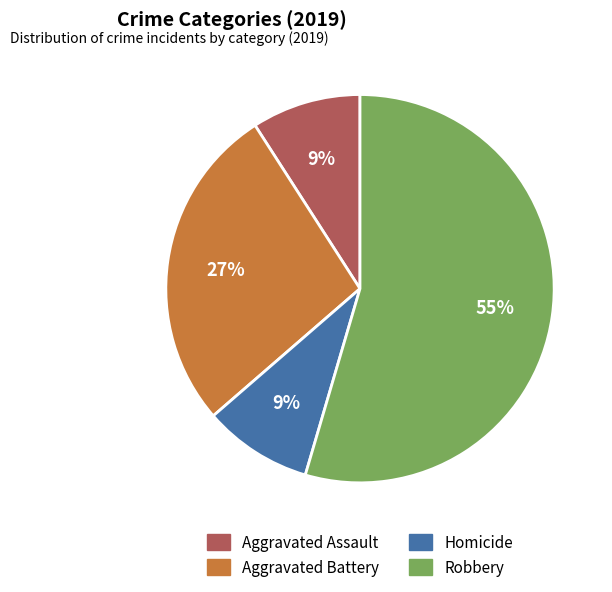

Is there a majority slice in this chart?

Yes